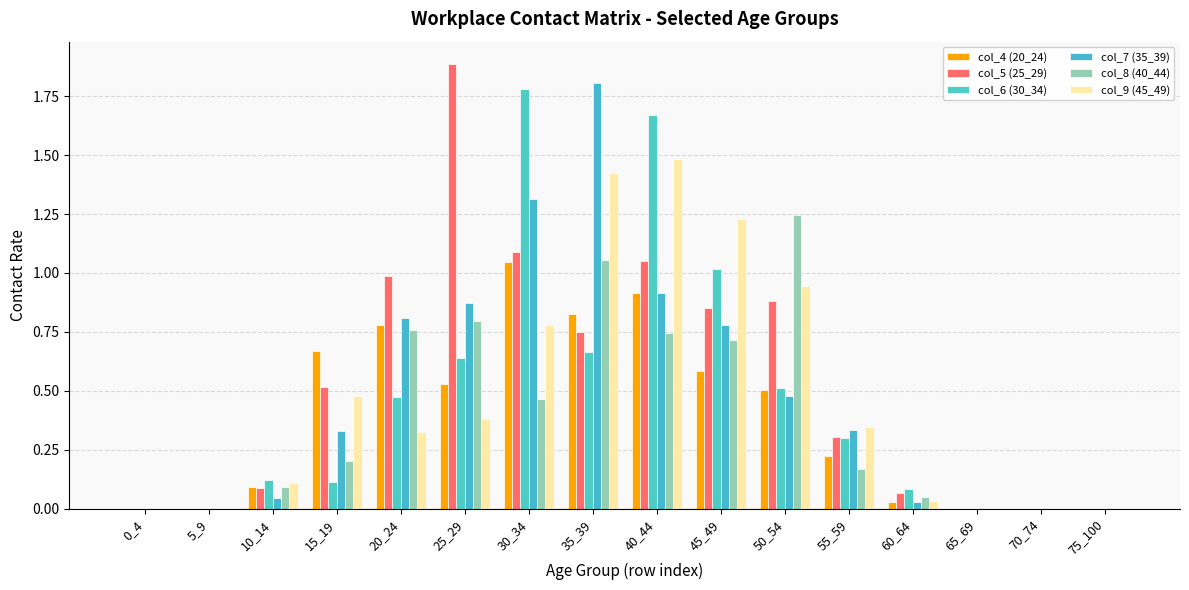

Count the number of data series in this chart.

6